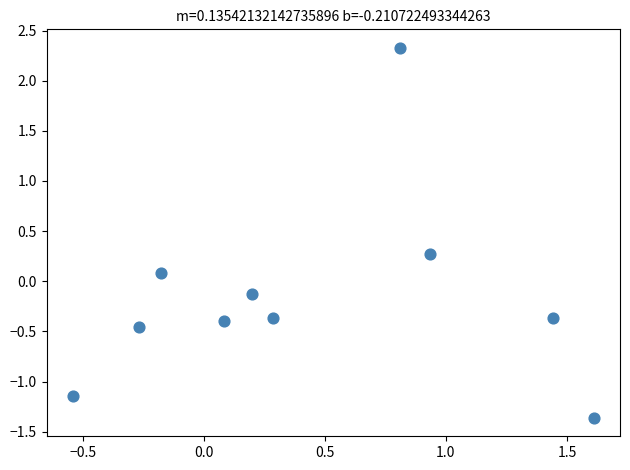

What is the range of Y values (max minus min)?

3.7